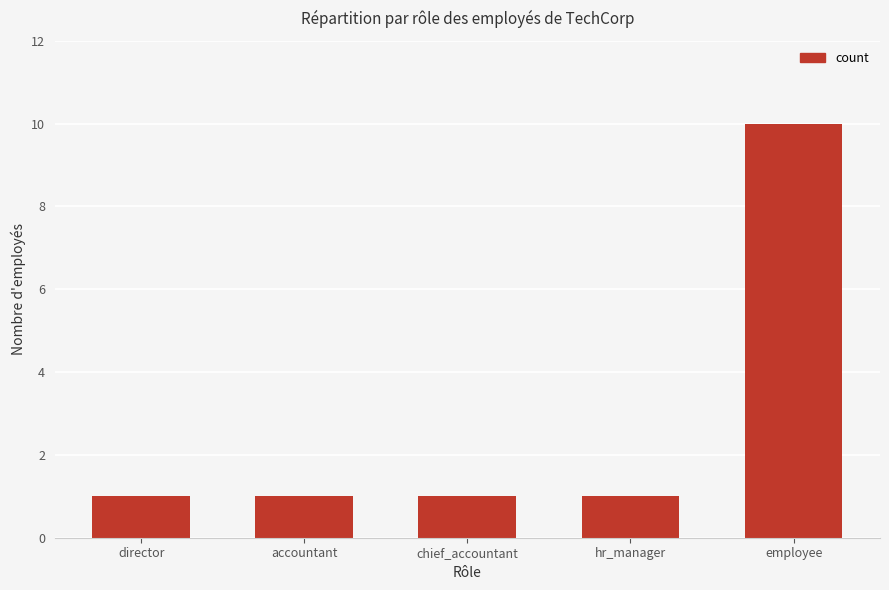

Are the bars horizontal?

No